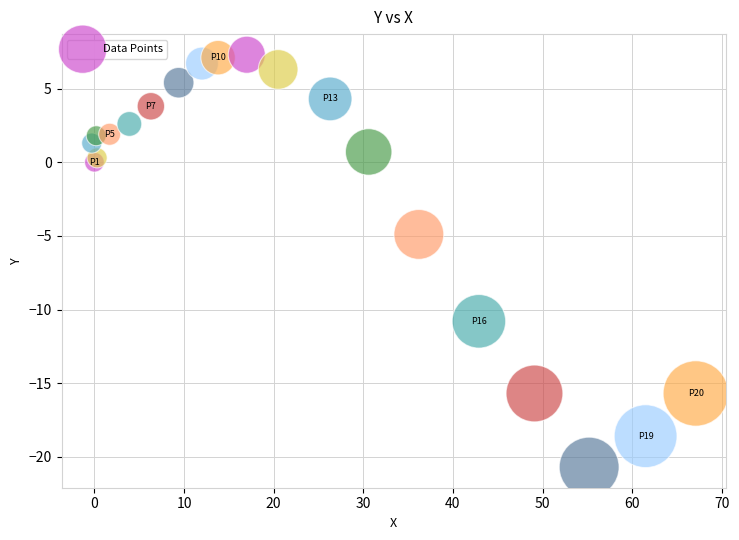

What Y value in the scatter plot is closest to -6?

-4.9